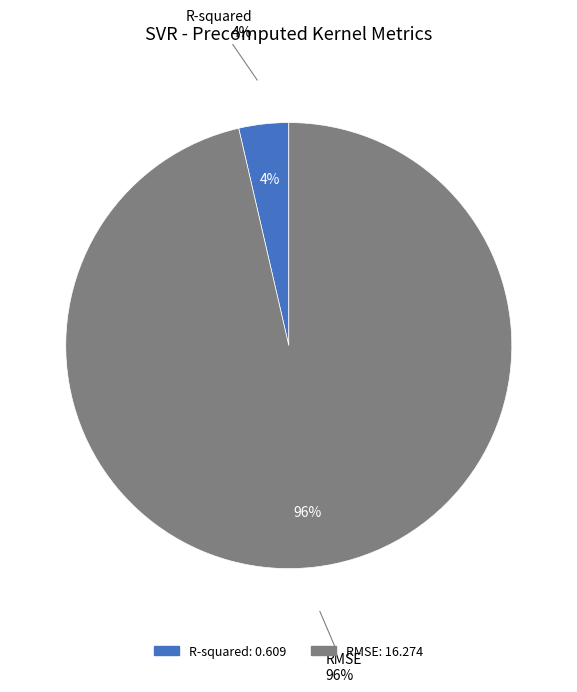

Between R-squared and RMSE, which is larger?

RMSE